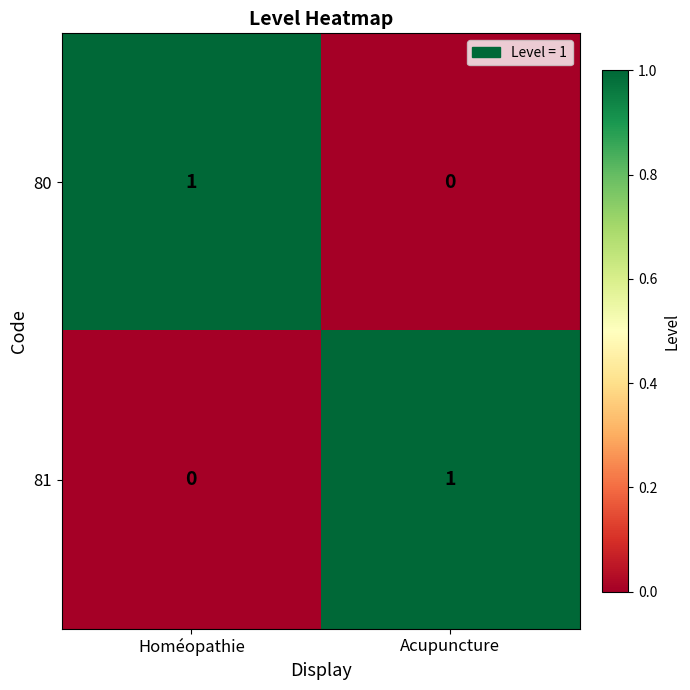

Is it true that 81 equals 1 at Acupuncture?

True